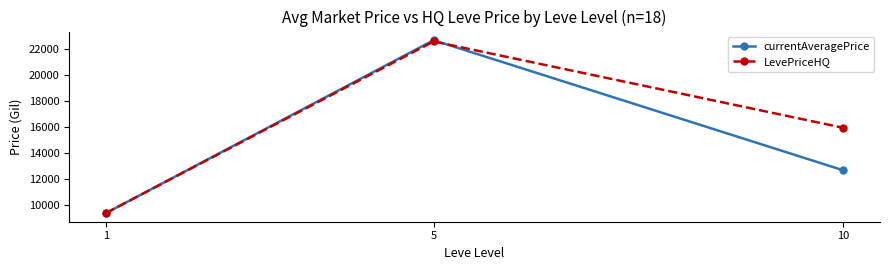

What is the difference between the maximum and minimum values in the currentAveragePrice series?

13314.0